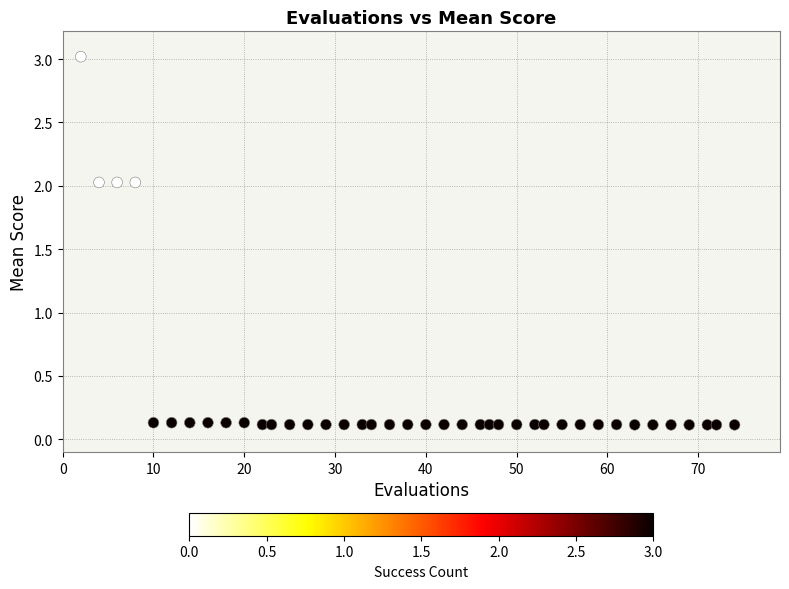

What is the range of Y values (max minus min)?

2.9